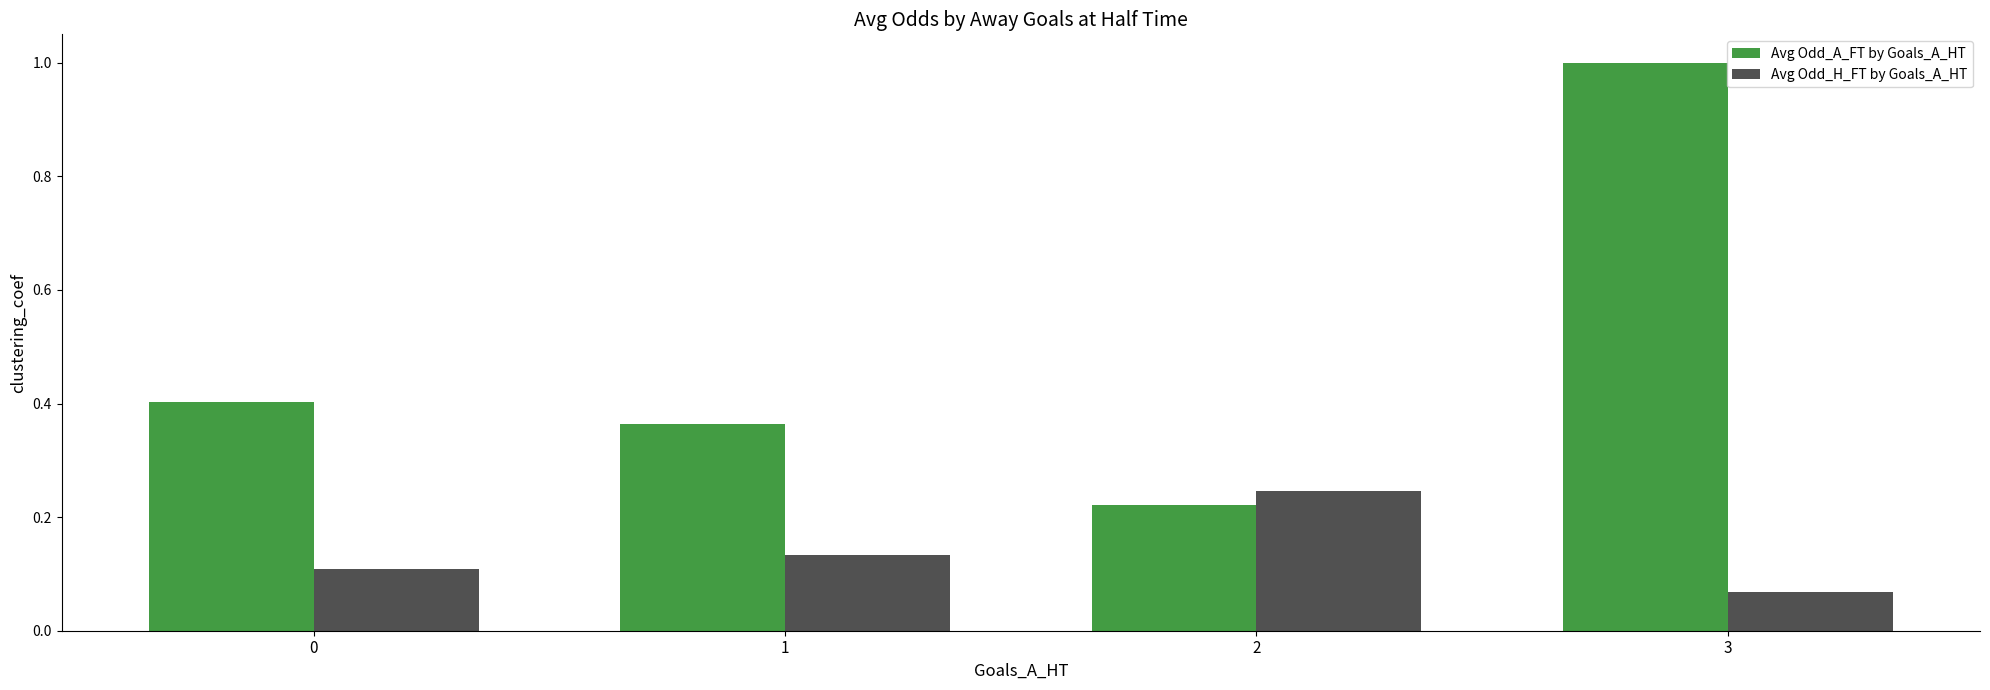

The Avg Odd_H_FT by Goals_A_HT series shows 0.1 at 0. True or false?

True